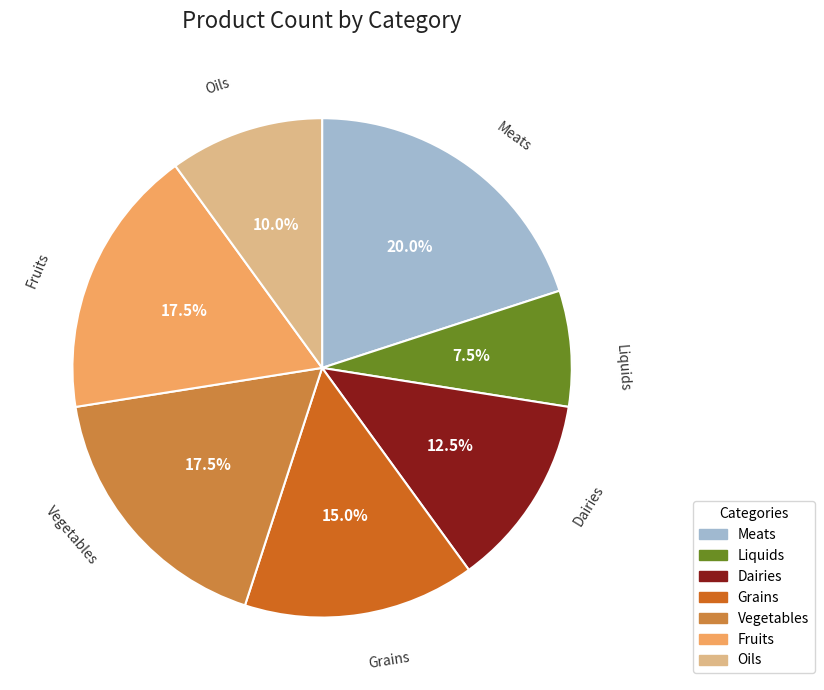

Which slice is the smallest?

Liquids